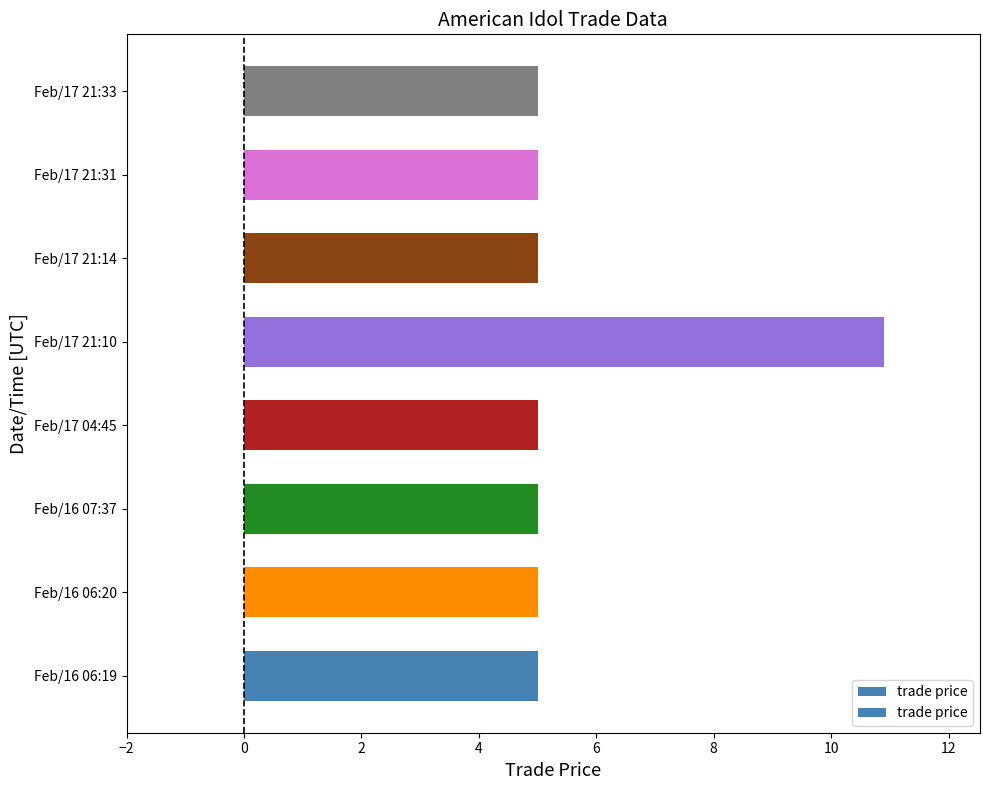

Does the chart contain any negative values?

No